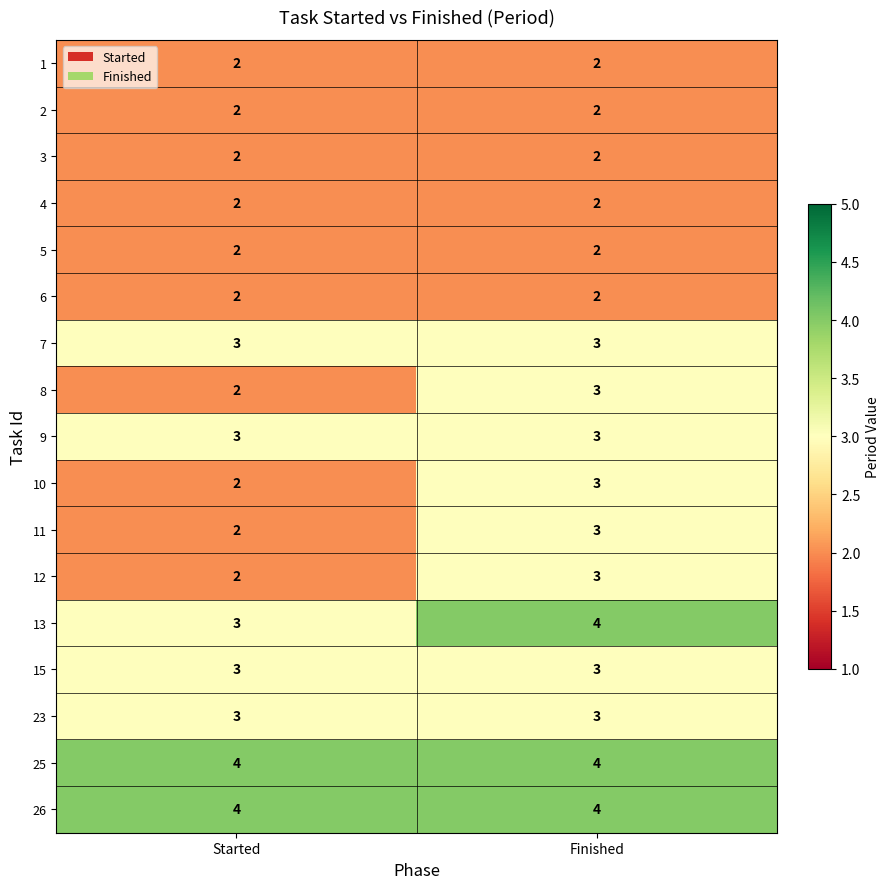

What is the approximate value of 15 at Started?

3